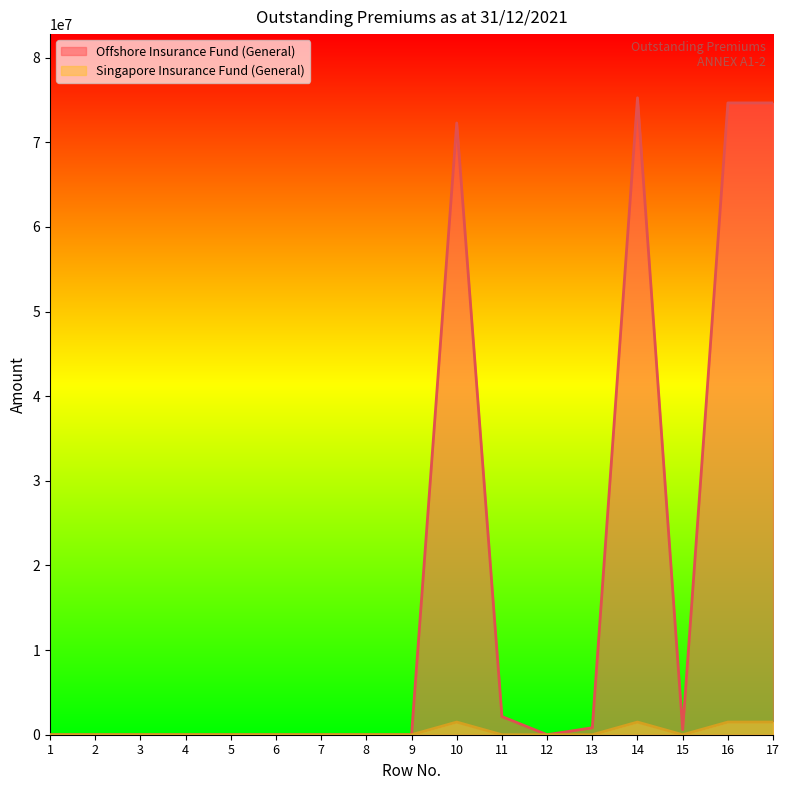

Where is the first local maximum for Singapore Insurance Fund (General)?

10